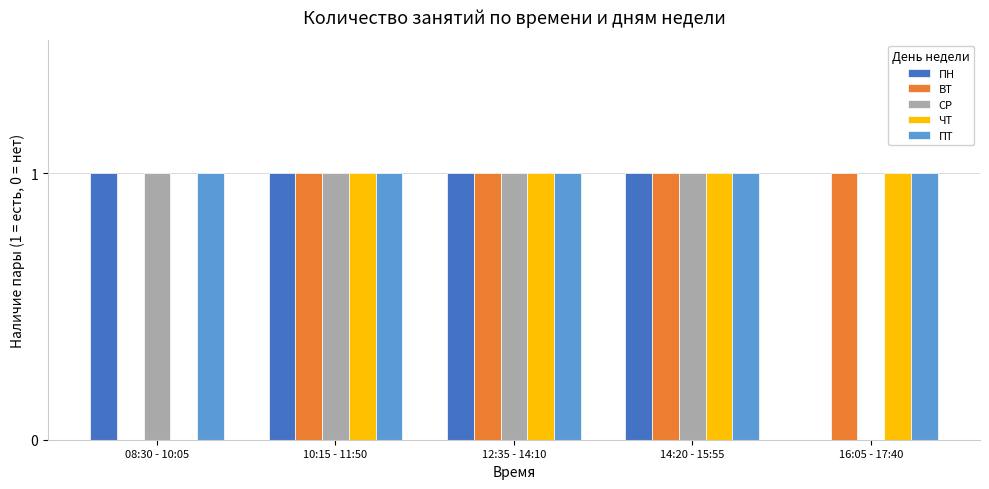

Which series has the largest total across all categories?

ПТ